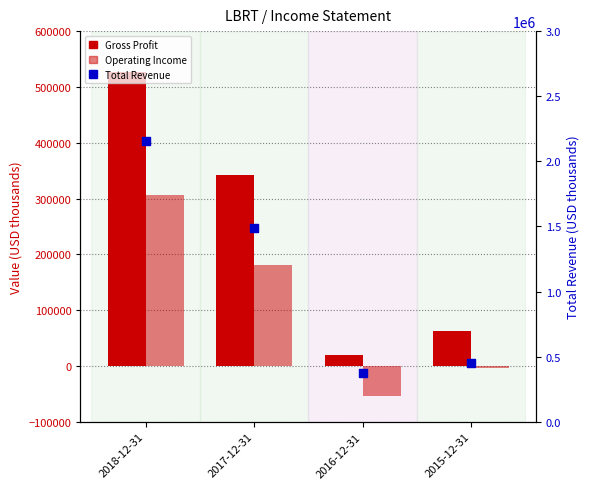

Which series contains the highest Y value?

Total Revenue